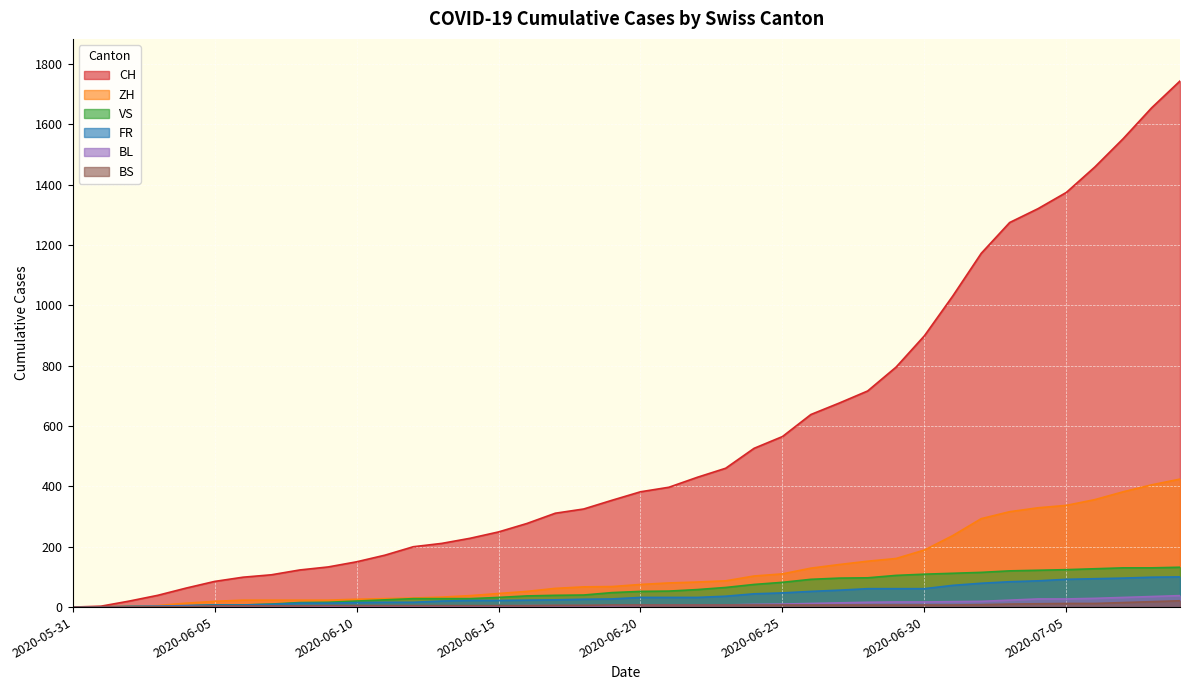

What is the sum of all BS values?

268